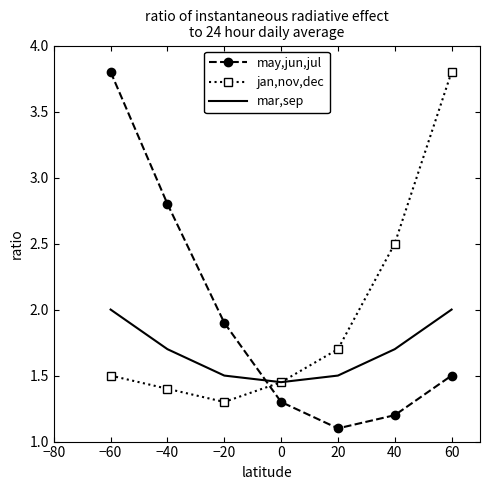

What is the maximum value shown in the chart?

3.8